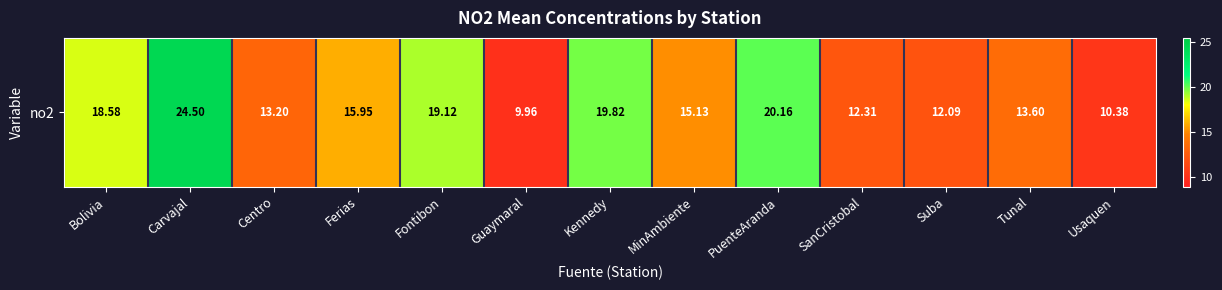

What is the change in value from Centro to Fontibon?

+5.9